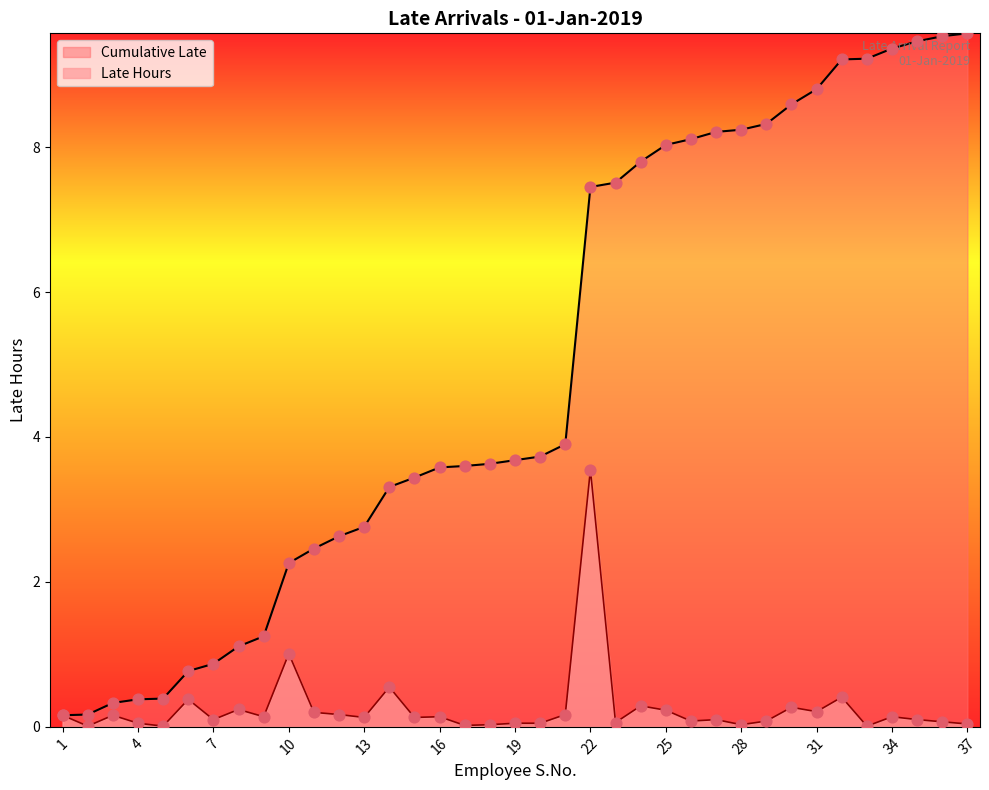

At how many categories does at least one series exceed 8?

13